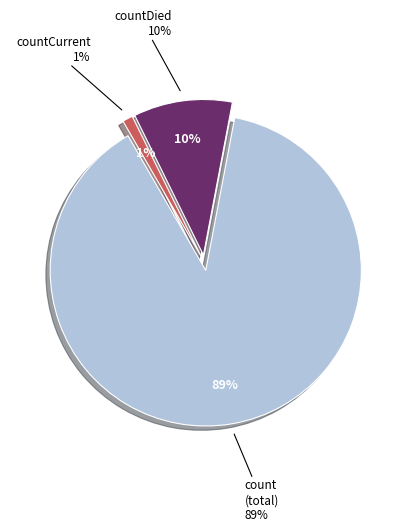

Count the number of slices in the pie.

3